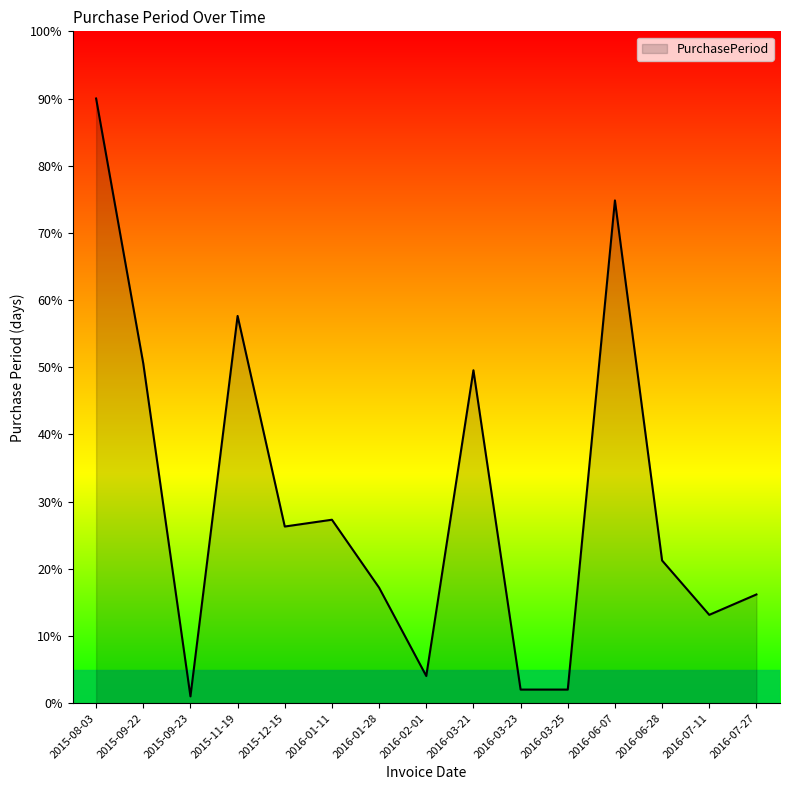

Where is the first local minimum?

2015-09-23